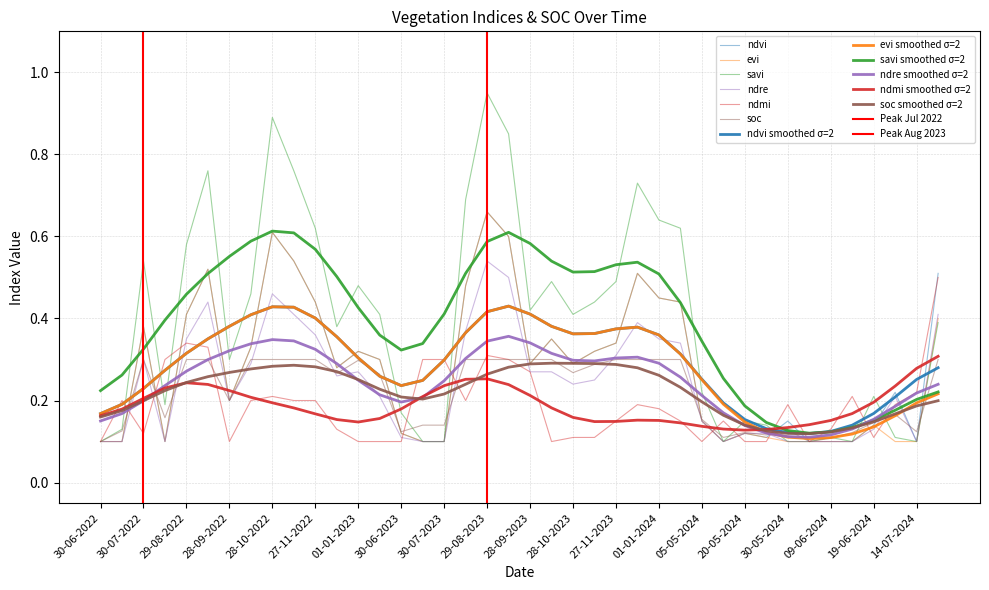

The evi series shows 0.1 at 10-05-2024. True or false?

True